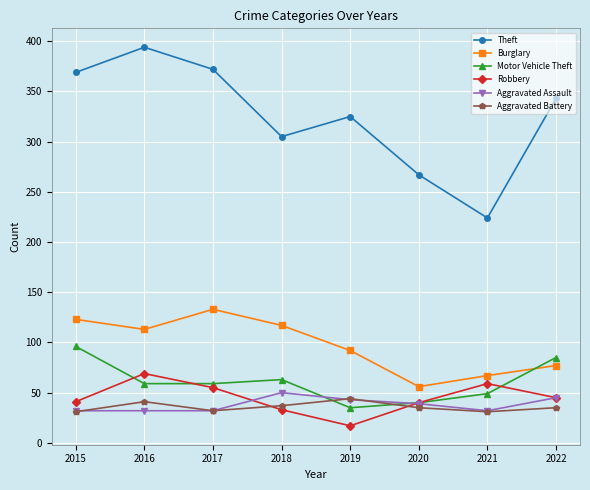

Count the number of categories in the chart.

8